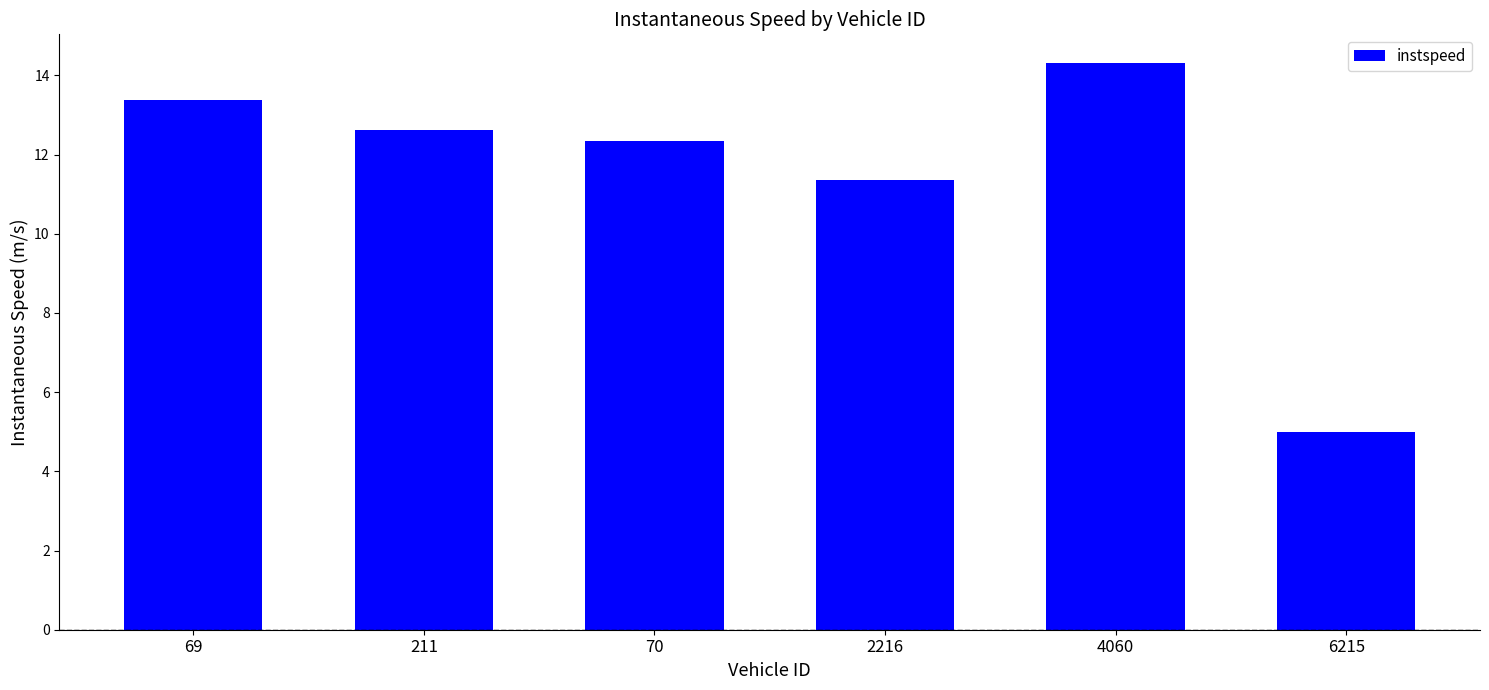

What position from the left is 2216?

4